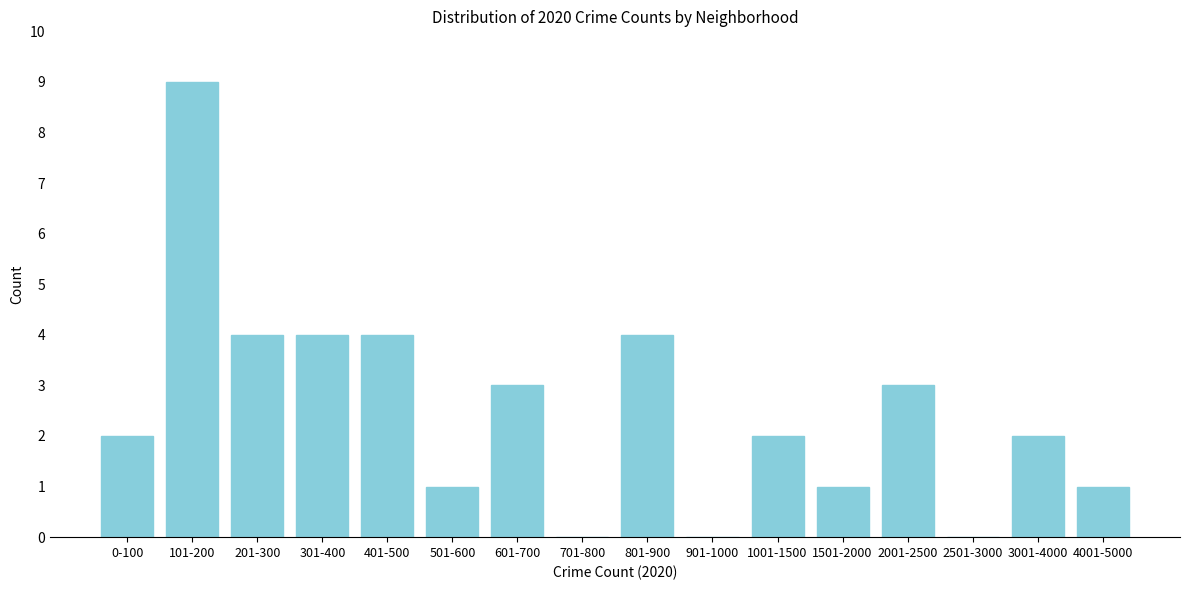

Reading left to right, extract all data points from this chart.

0-100=2	101-200=9	201-300=4	301-400=4	401-500=4	501-600=1	601-700=3	701-800=0	801-900=4	901-1000=0	1001-1500=2	1501-2000=1	2001-2500=3	2501-3000=0	3001-4000=2	4001-5000=1